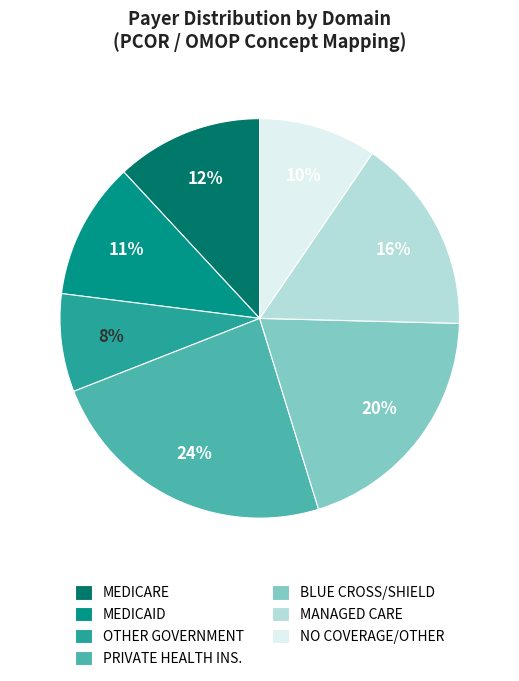

To the nearest percent, what is the average slice percentage?

14%